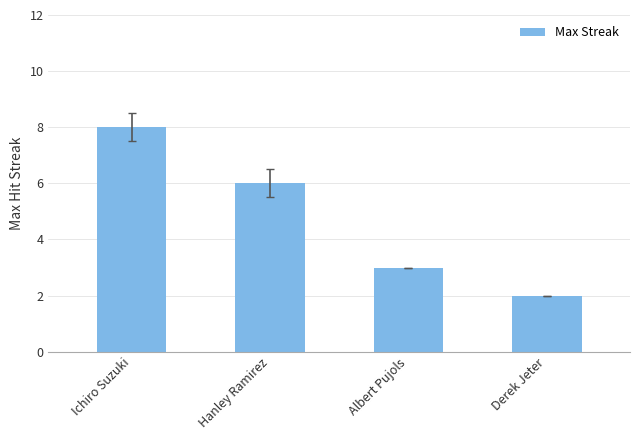

What is the label of the 4th bar from the right?

Ichiro Suzuki